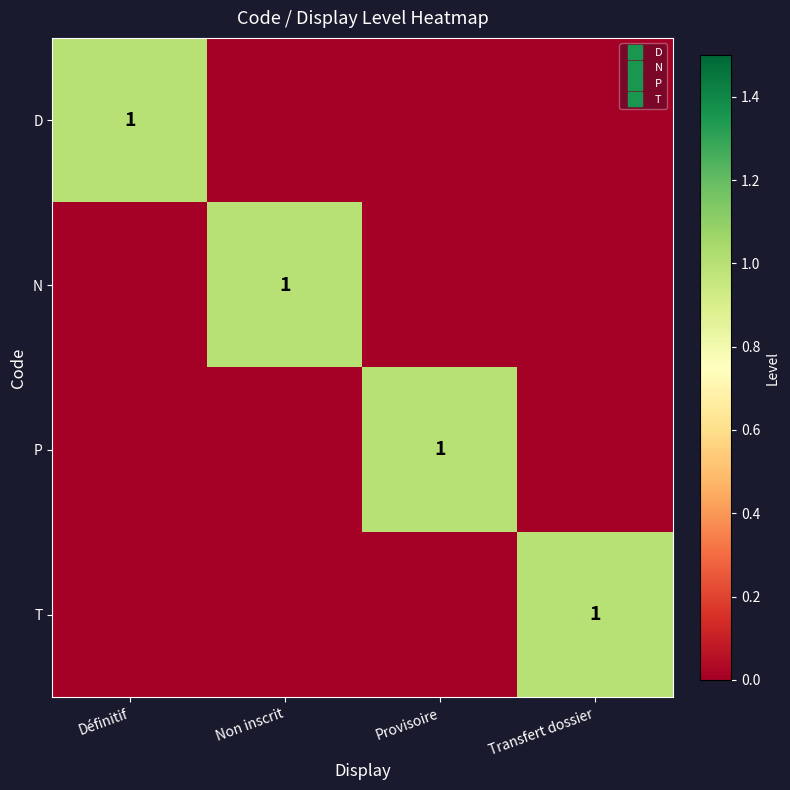

List the series in order of their peak value, lowest first.

D, N, P, T